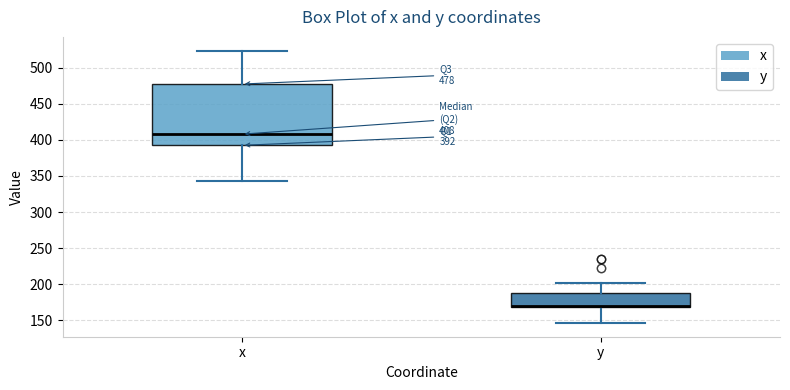

Which box is the tallest, from its lower edge to its upper edge?

x